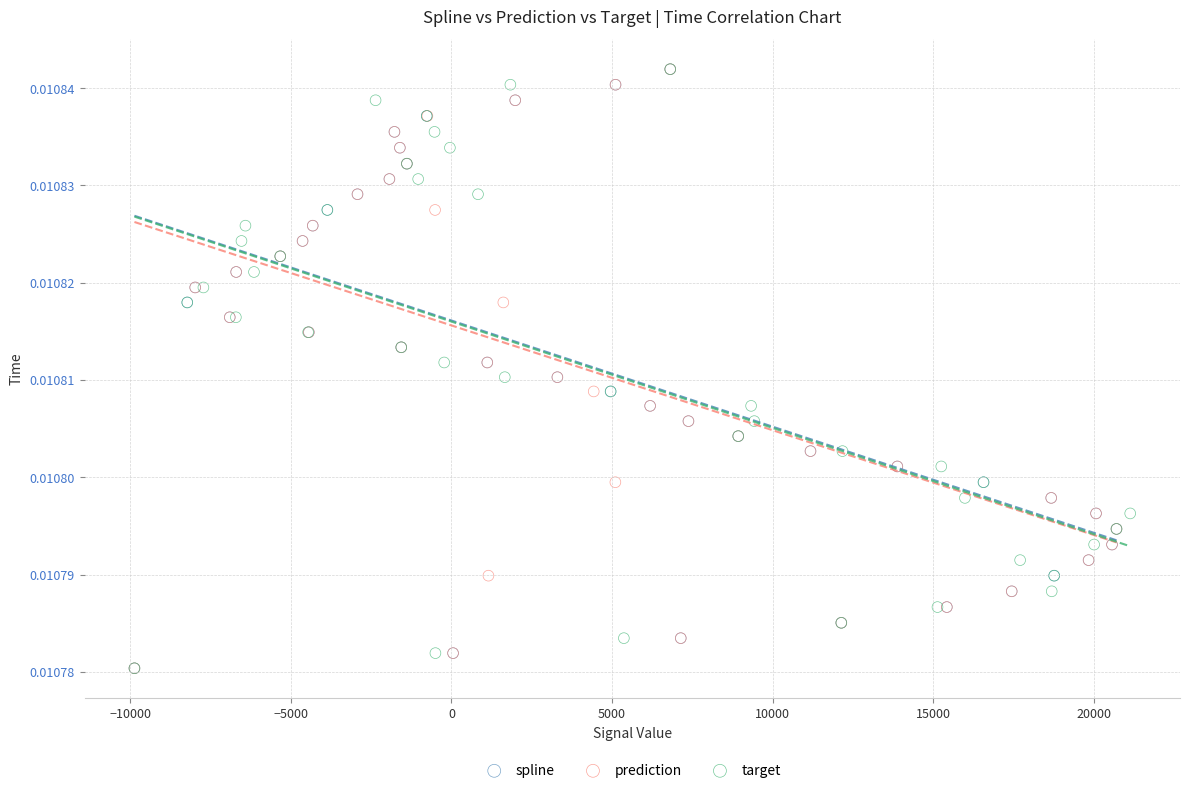

What are all the series names shown in the legend?

spline, prediction, target